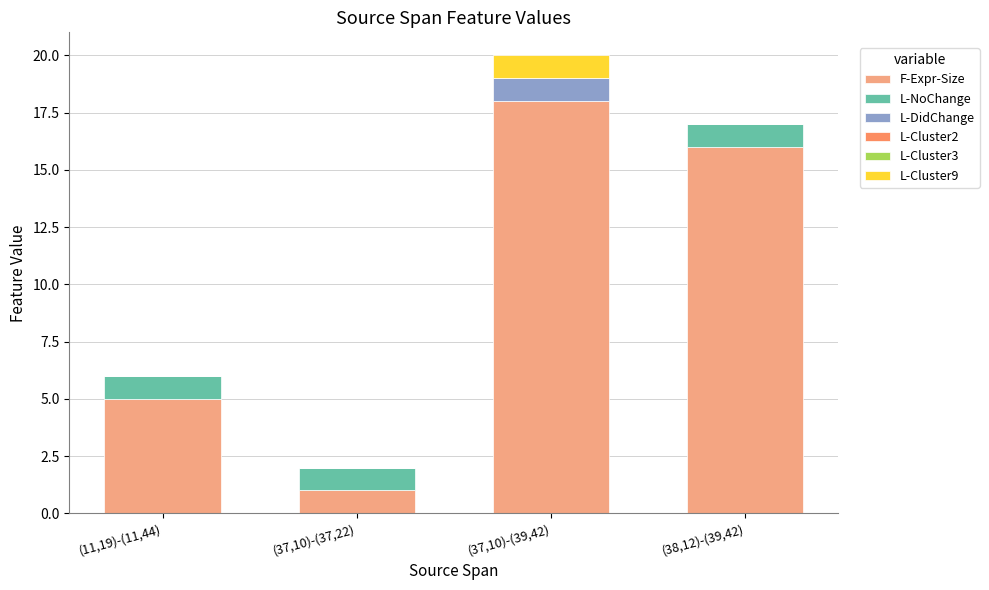

How many categories are shown in the chart?

4